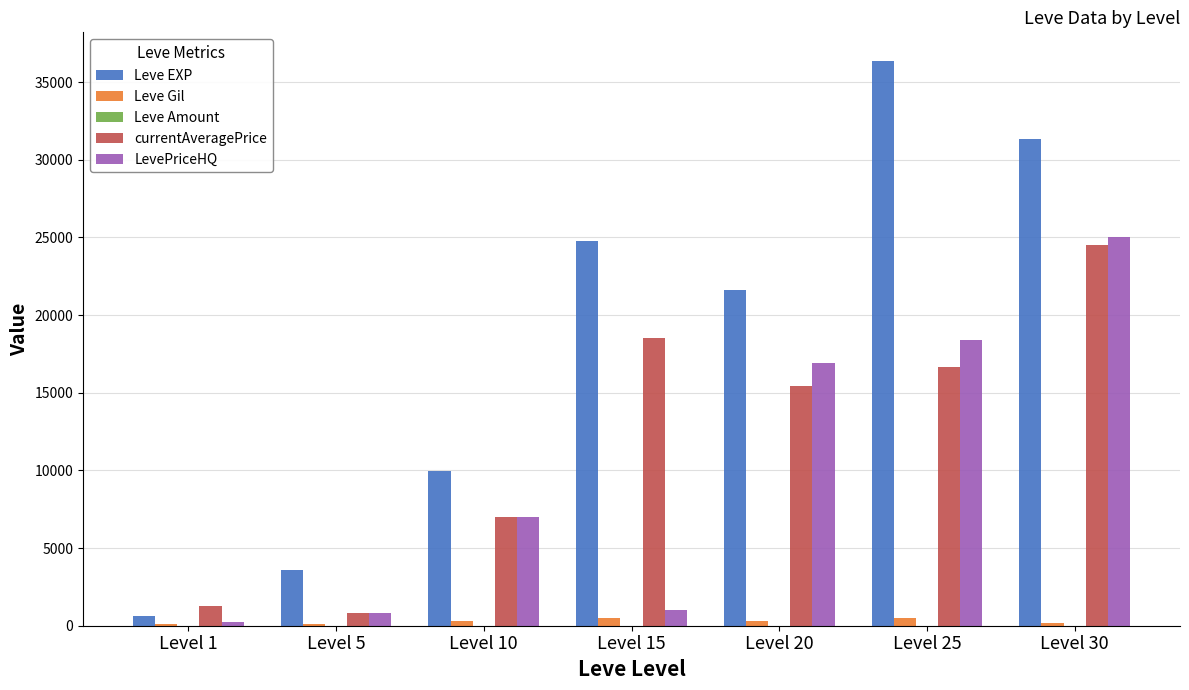

True or false: currentAveragePrice has a value of 32589 at Level 30.

False